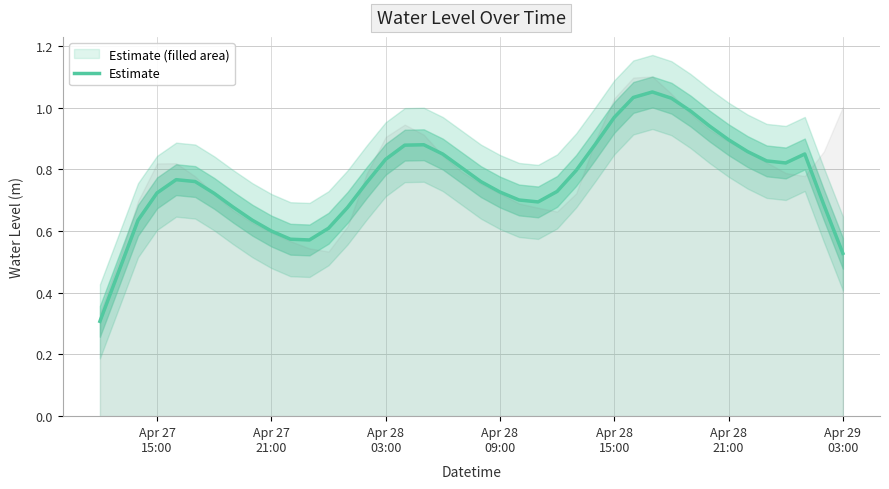

How many series are shown in this chart?

1